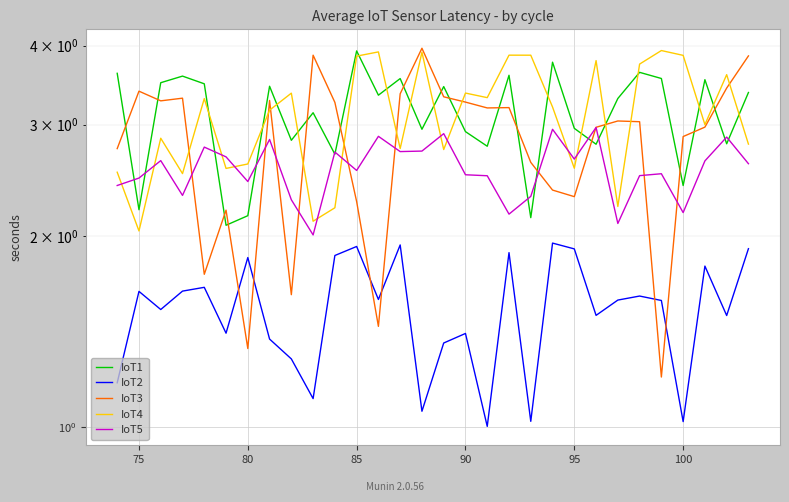

Which series has the widest spread of values?

IoT3